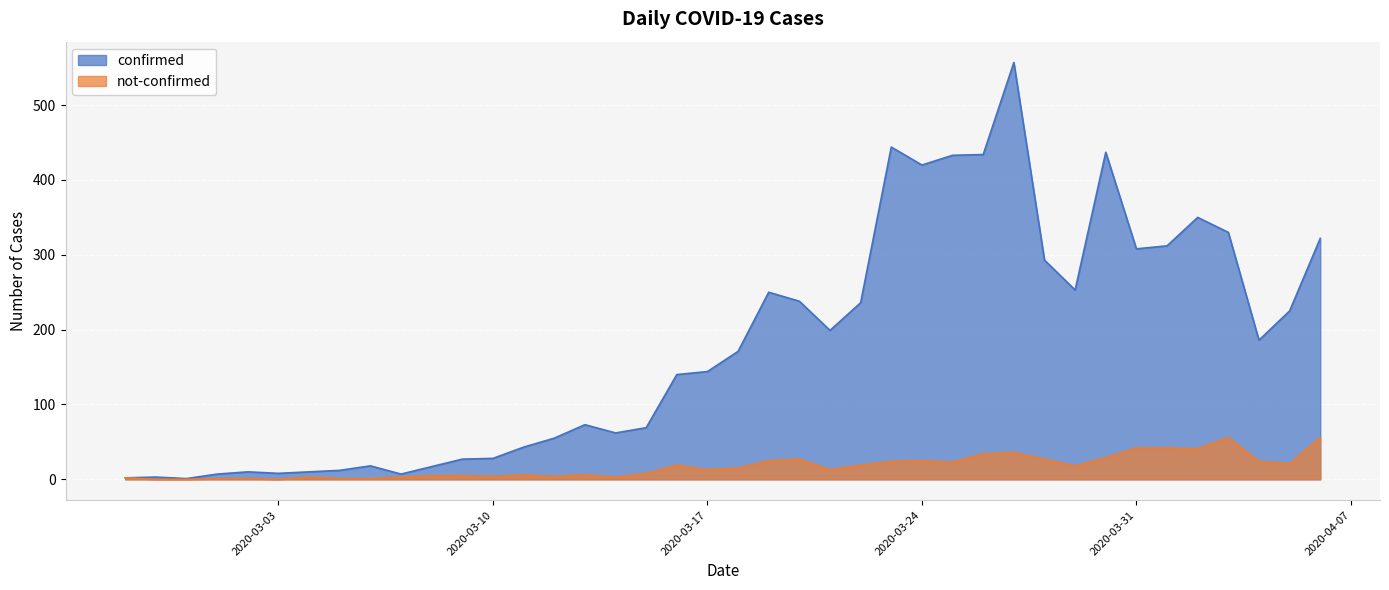

True or false: confirmed and not-confirmed cross at least once.

False